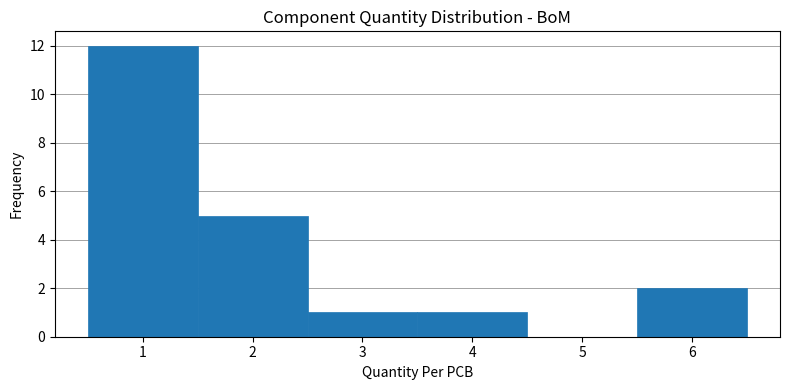

Reading left to right, list every bar in this chart as the range it spans on the x-axis followed by its height. The values are not printed on the chart, so give them approximately, as read against the axis.

0.5 to 1.5: 12
1.5 to 2.5: 5
2.5 to 3.5: 1
3.5 to 4.5: 1
4.5 to 5.5: 0
5.5 to 6.5: 2